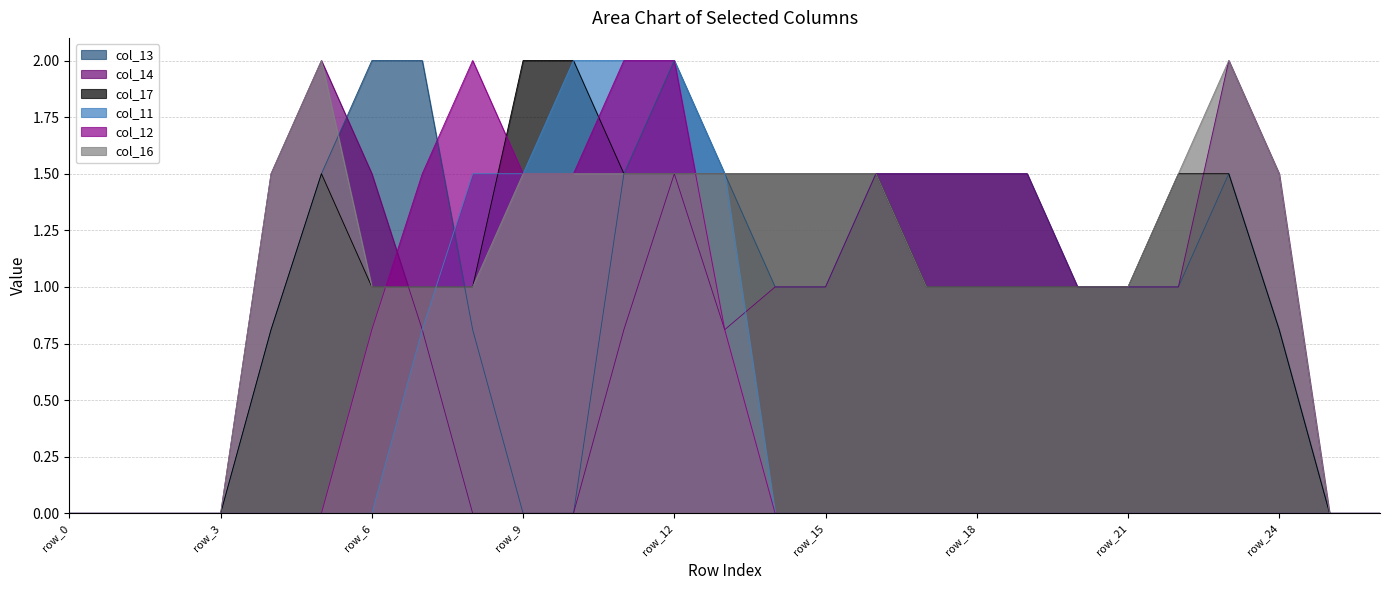

How many times do col_11 and col_14 cross each other?

1